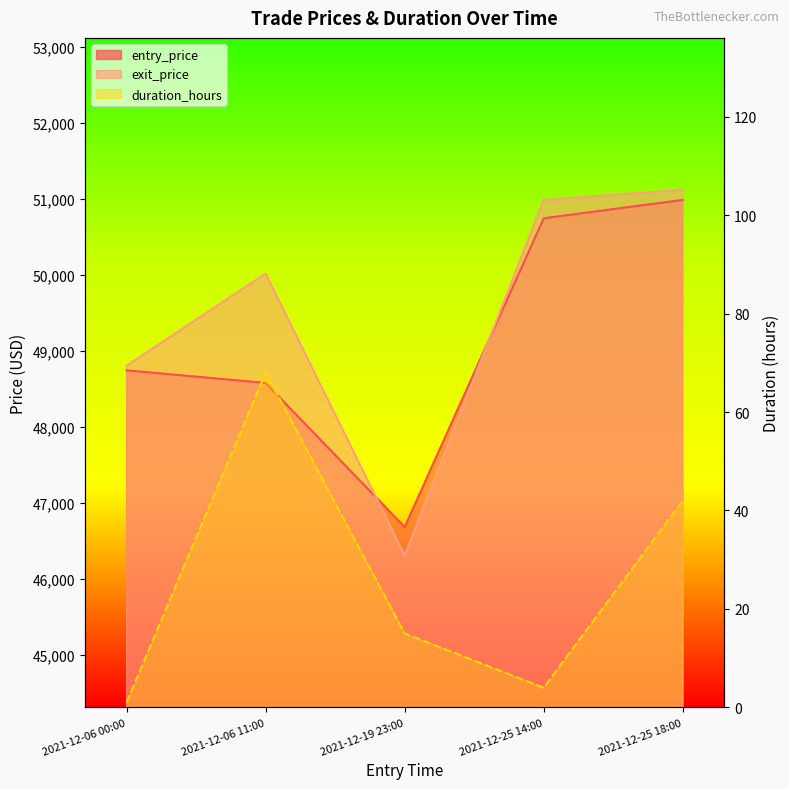

At how many categories does at least one series exceed 1995?

5